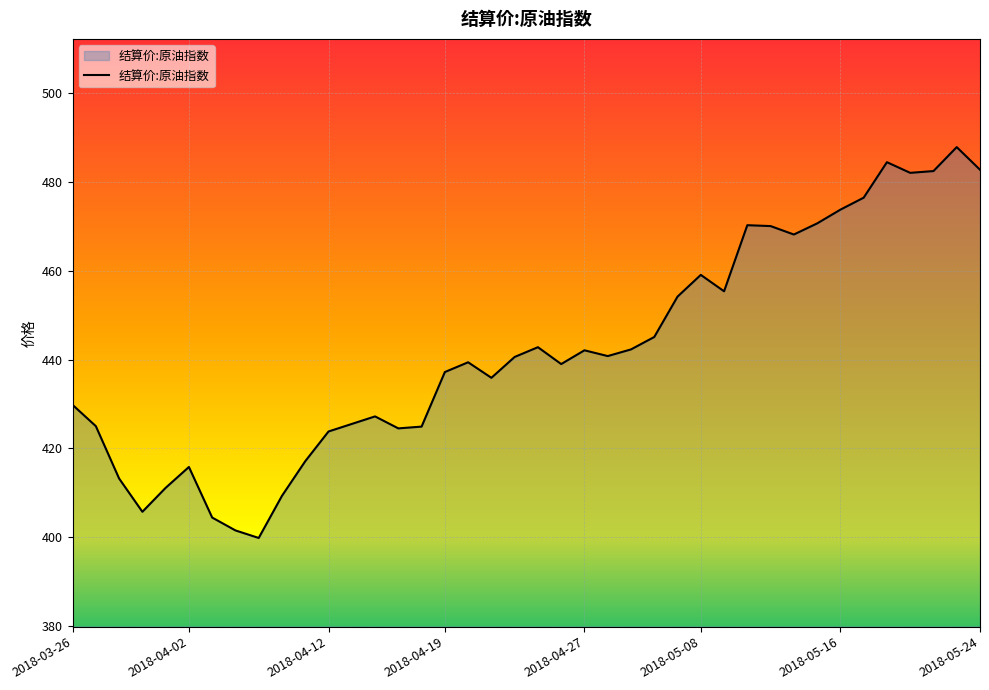

What is the difference between the maximum and minimum values?

88.1